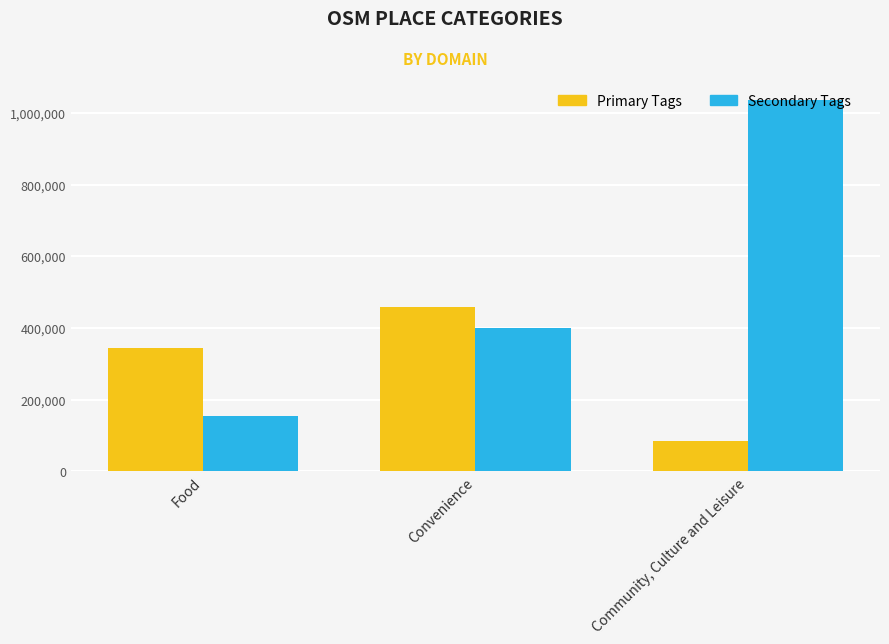

At which label does Primary Tags reach its peak?

Convenience